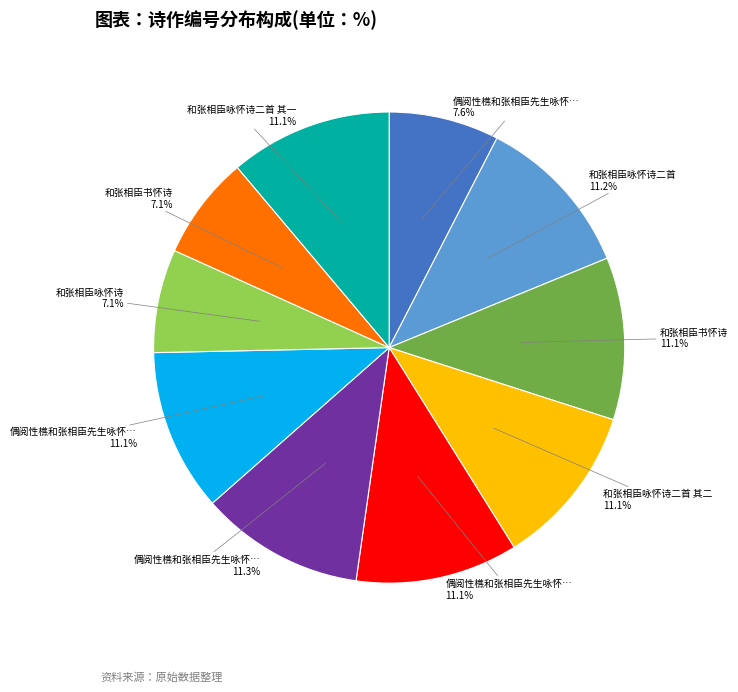

Is there any slice that represents more than half of the pie?

No